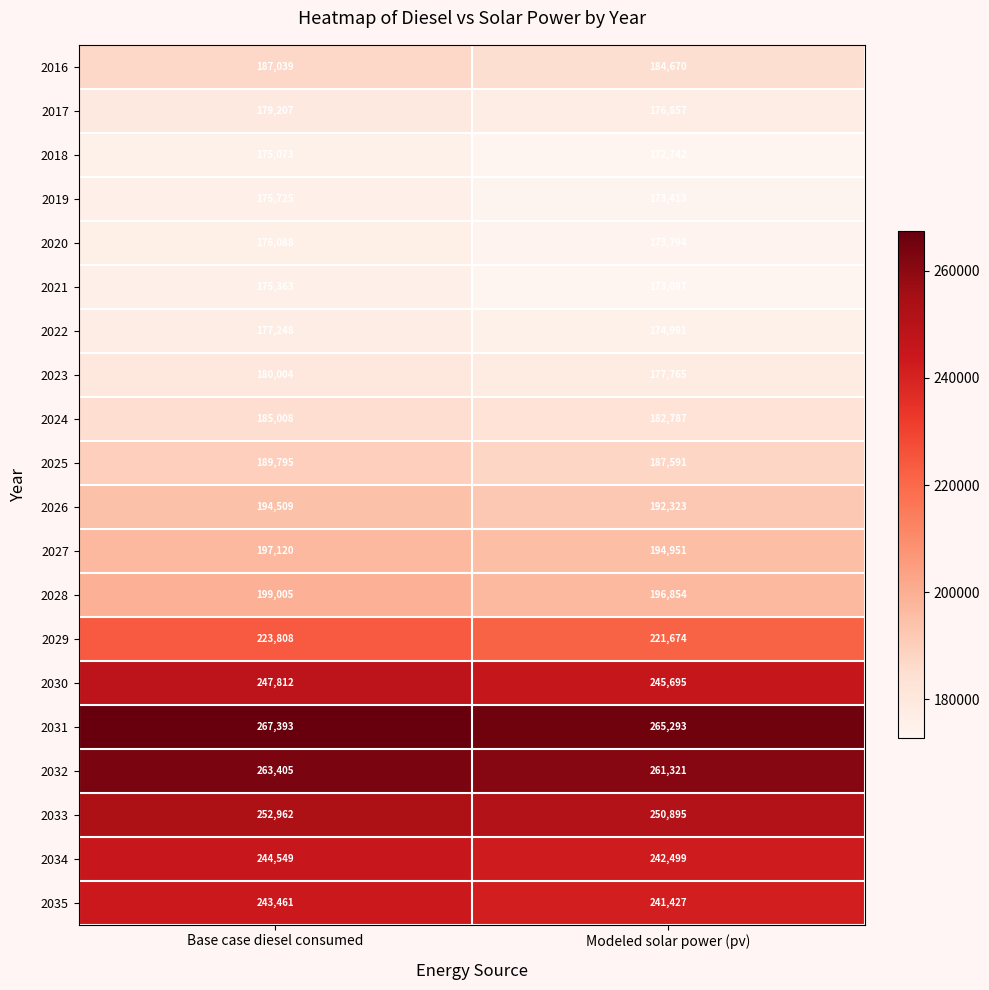

What is the sum of the 2016 values at Modeled solar power (pv) and Base case diesel consumed?

371709